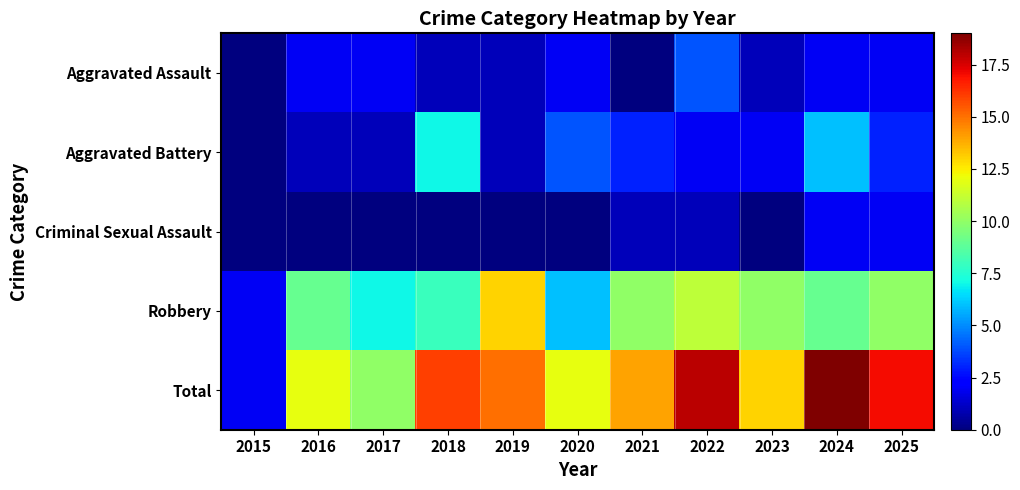

At which category does the chart reach its peak across all series?

2024